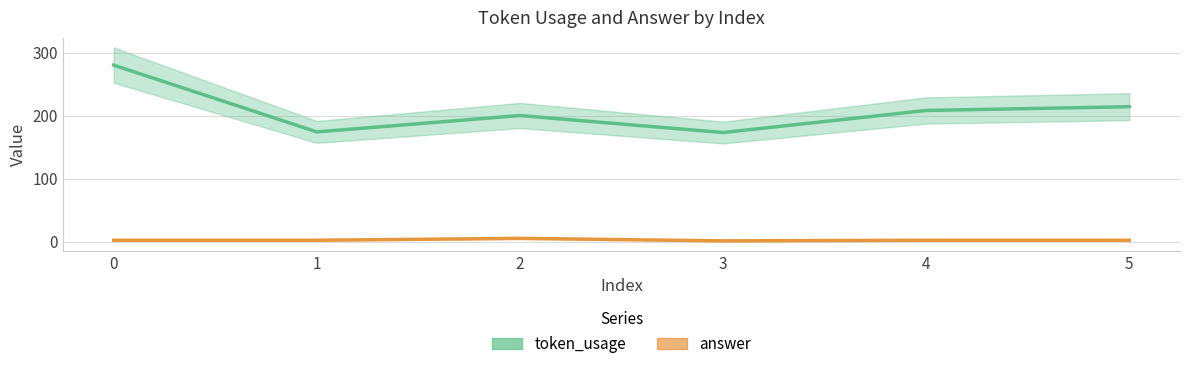

True or false: token_usage and answer intersect in this chart.

False